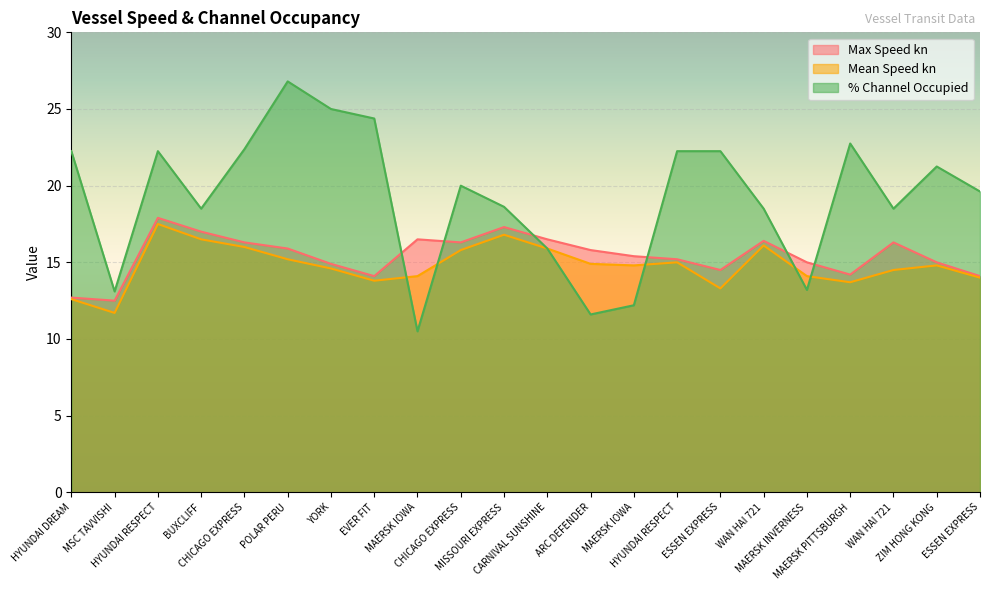

Which series ends up on top after the final intersection of % Channel Occupied and Mean Speed kn?

% Channel Occupied